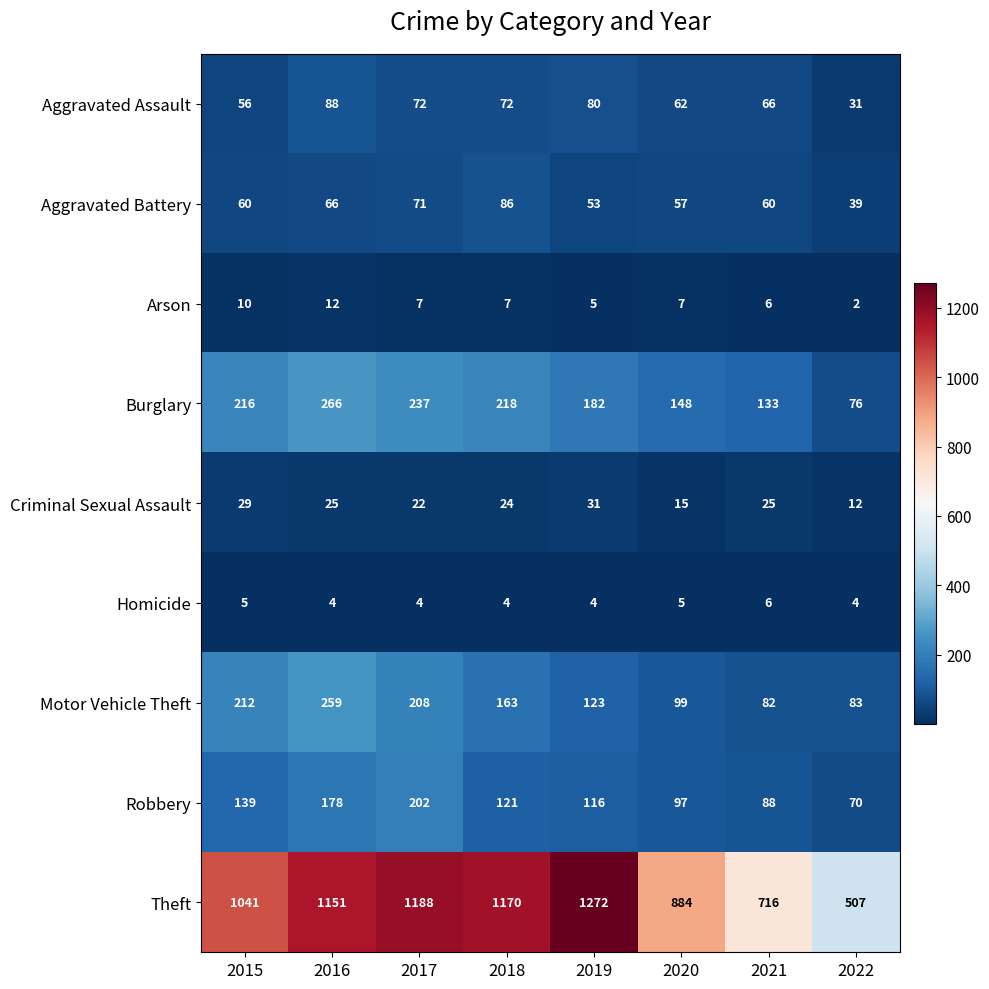

The Theft series shows 622 at 2019. True or false?

False